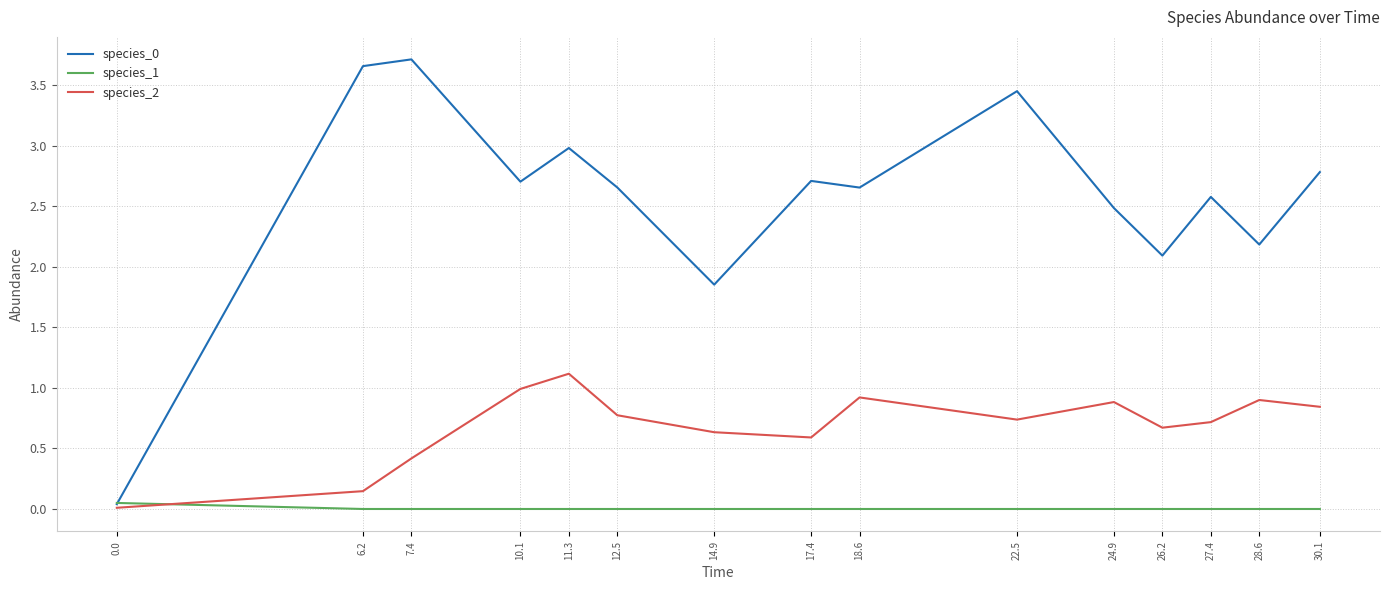

Is it true that species_2 equals 0.8 at 17.4?

False